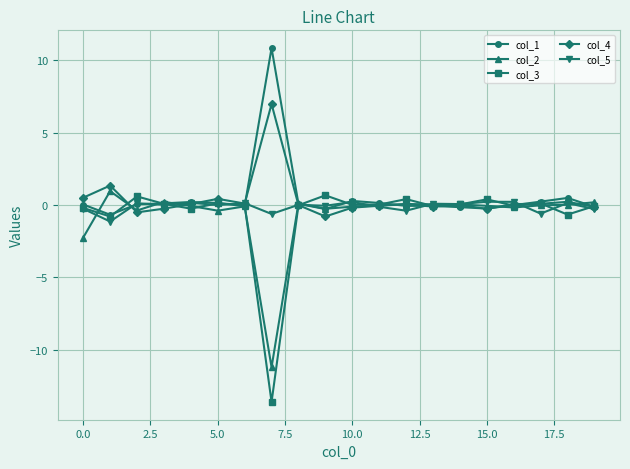

How many lines are shown in the chart?

5